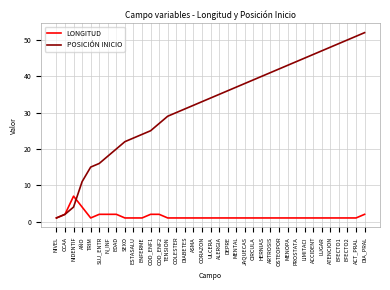

Rank the categories by POSICIÓN INICIO value from lowest to highest.

NIVEL, CCAA, NIDENTIF, AÑO, TRIM, SUJ_ENTR, N_INF, EDAD, SEXO, ESTASALU, ENFERME, COD_ENF1, COD_ENF2, TENSION, COLESTER, DIABETES, ASMA, CORAZON, ULCERA, ALERGIA, DEPRE, MENTAL, JAQUECAS, CIRCULA, HERNIAS, ARTROSIS, OSTEOPOR, MENOPA, PROSTATA, LIMITACI, ACCIDENT, LUGAR, ATENCION, EFECTO1, EFECTO2, ACT_PRAL, DIA_PRAL